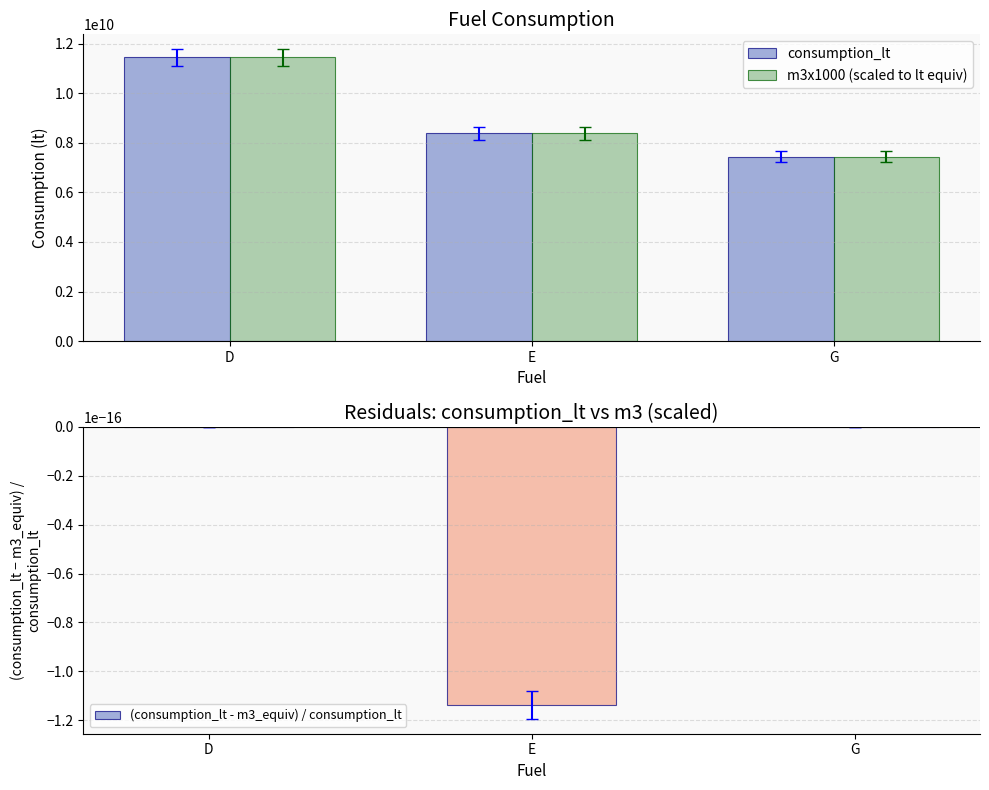

What is the label of the 2nd bar from the right?

E